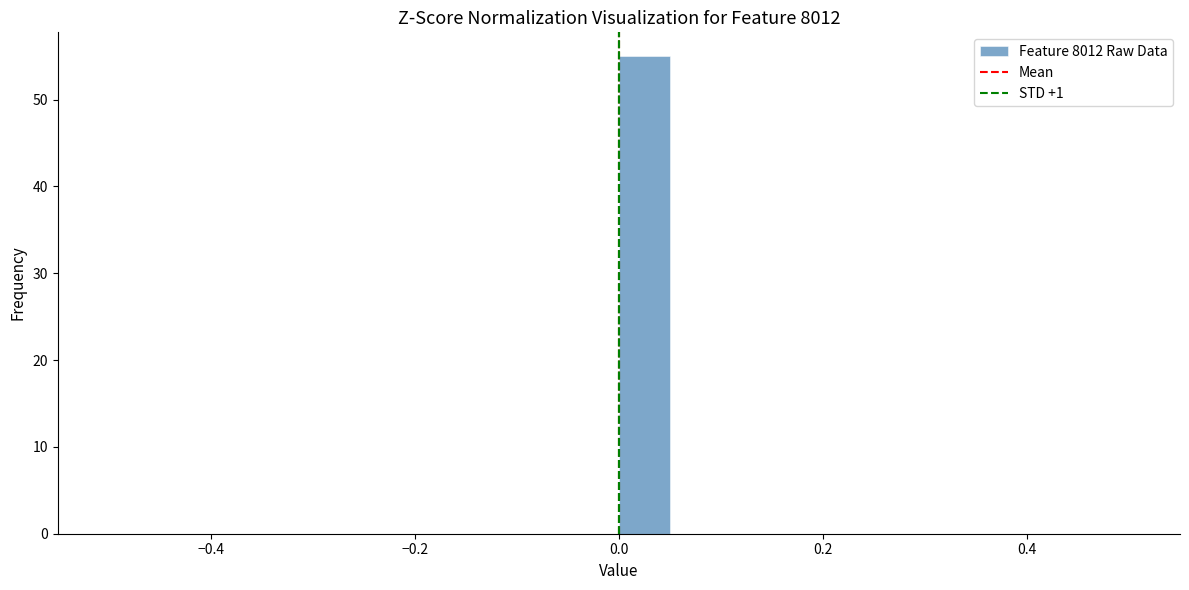

Read against the x-axis, roughly where is the centre of the tallest bar?

0.02